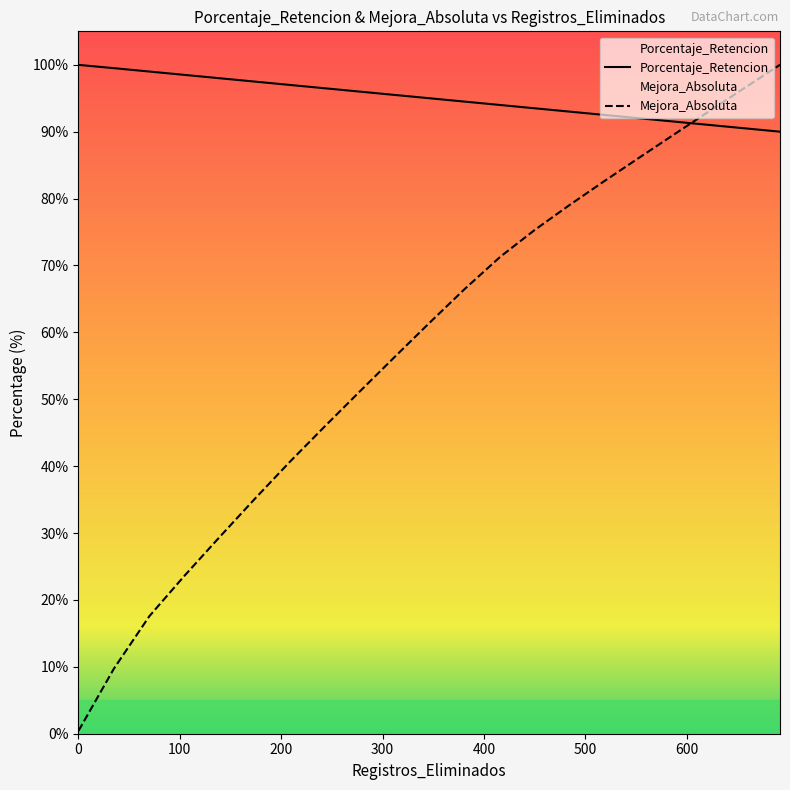

How many lines are shown in the chart?

2